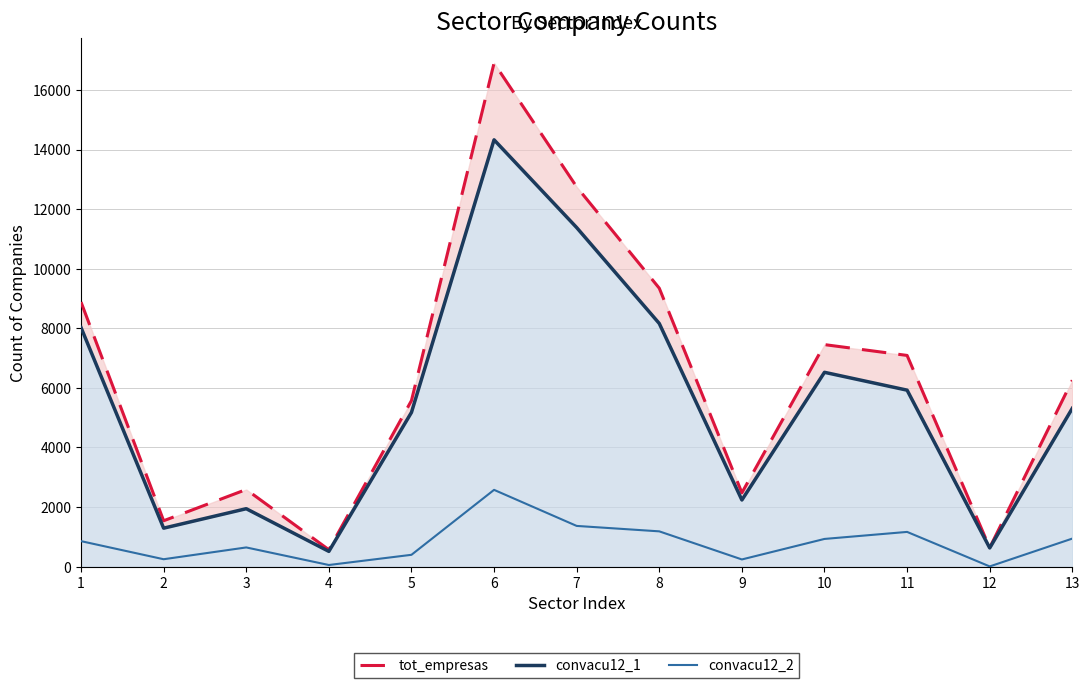

How many lines are shown in the chart?

3